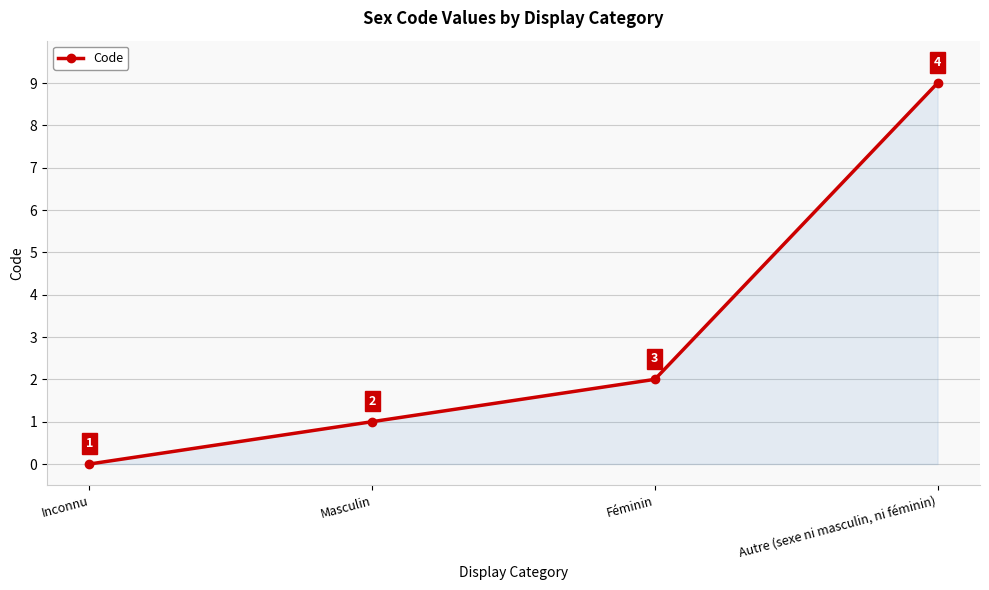

Approximately how many times larger is the value at Masculin compared to Féminin?

0.5